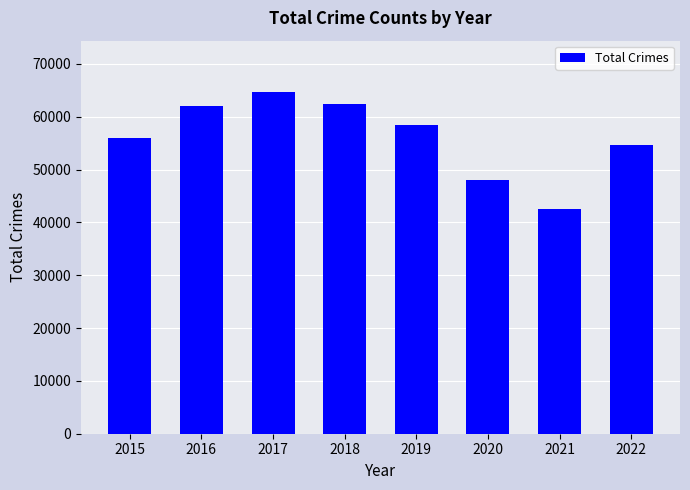

At which label does the data first exceed 58501?

2016